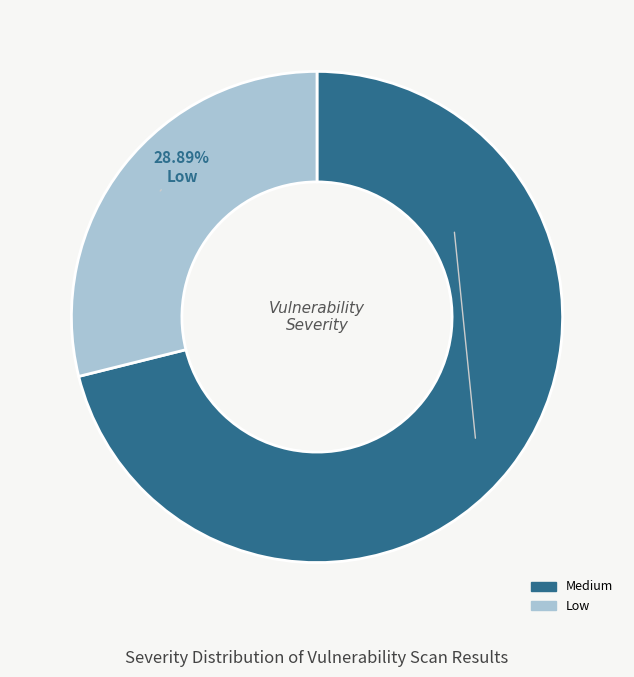

What portion of the pie excludes Medium?

28.9%